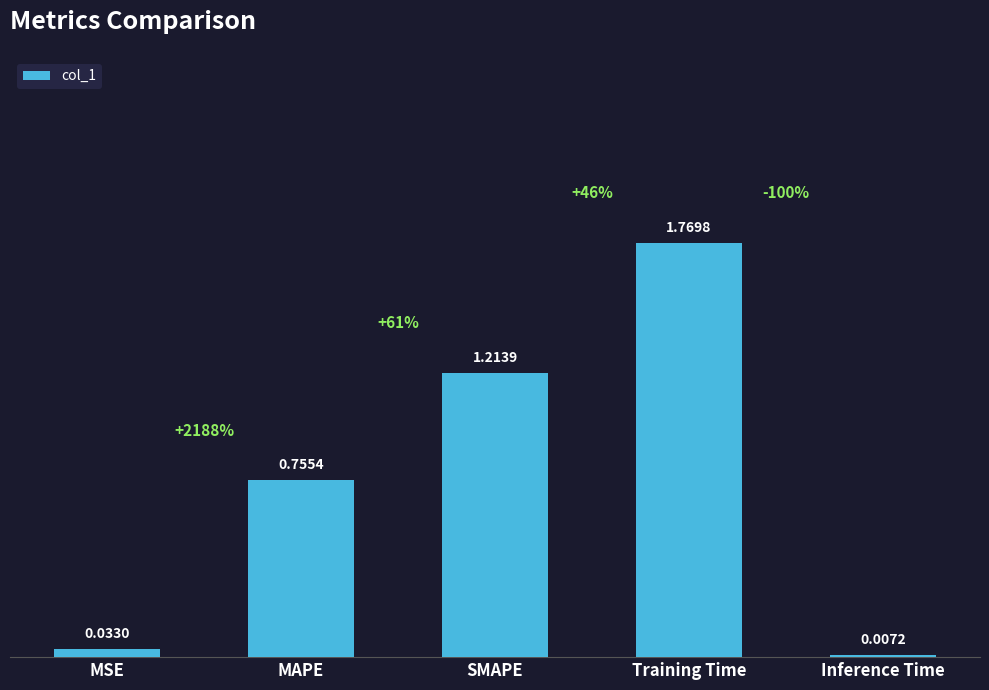

Where is the data nearest to the value 0?

Inference Time